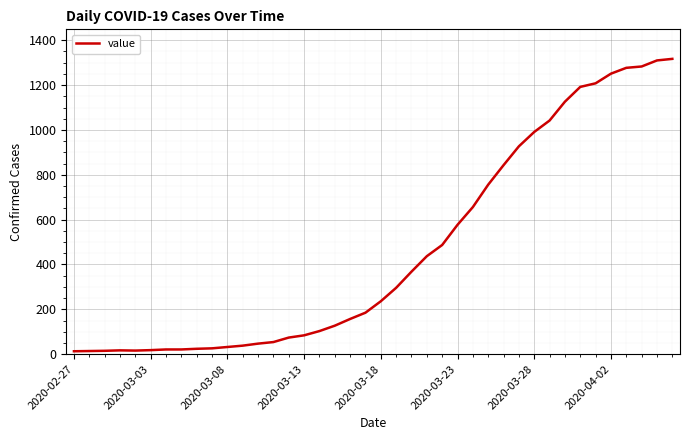

How many values are below 236?

20